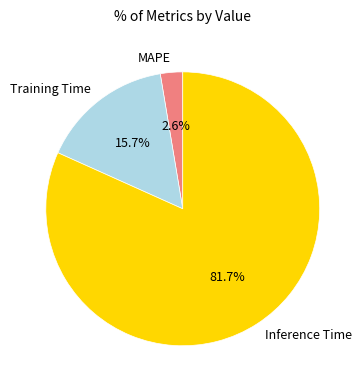

Does Inference Time account for over 50% of the chart?

Yes